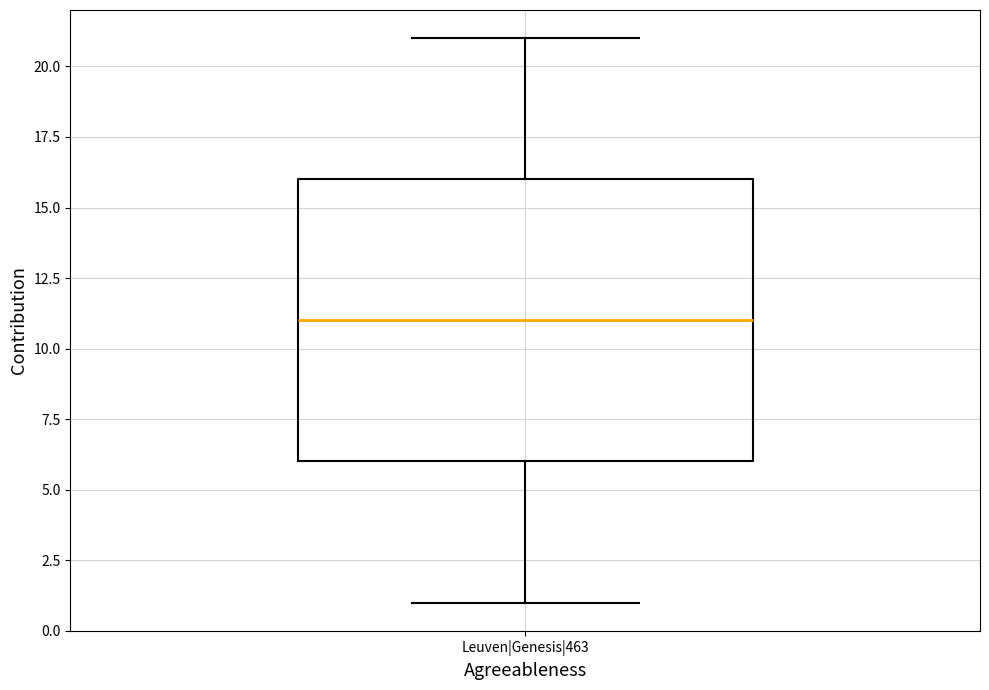

Transcribe this box plot: give where the median line is, the range the box spans, and where the two whiskers end, as read against the y-axis. The values are not printed on the chart, so give them approximately, as read against the axis.

median 11, box 6 to 16, whiskers 1 to 21